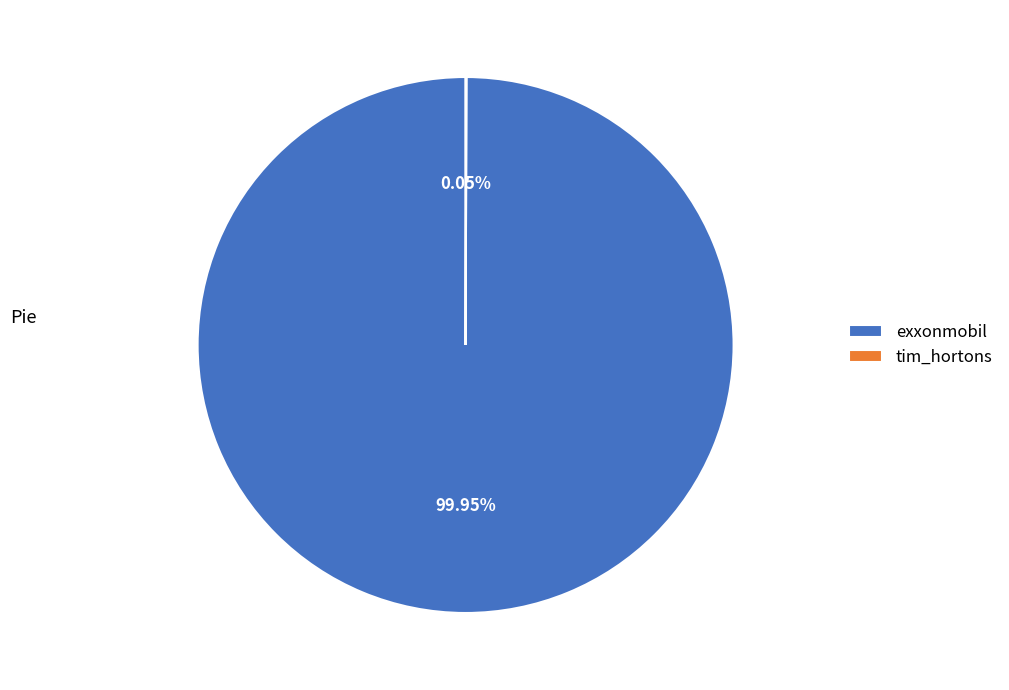

Does any single category account for the majority?

Yes